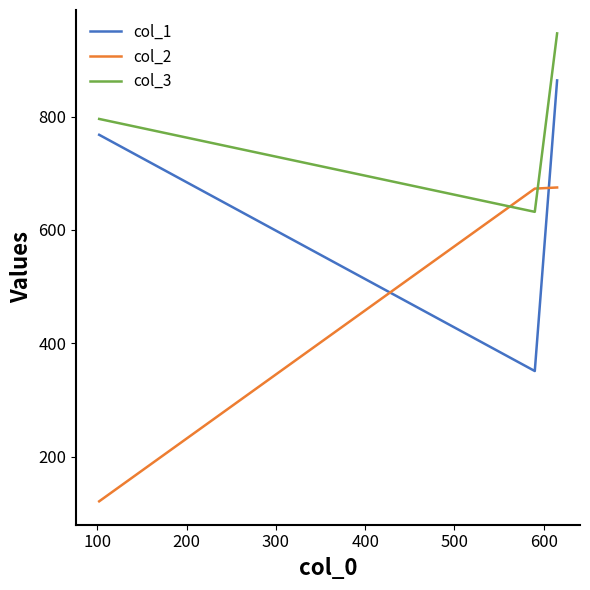

Count the col_3 values in the range 632 to 947.

3